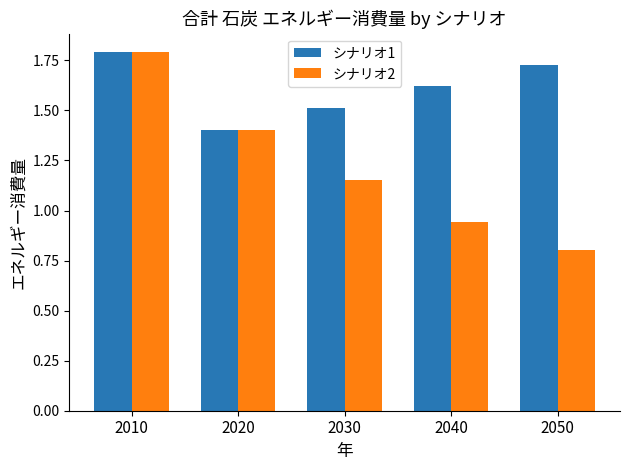

The value of シナリオ2 at 2020 is 0.4. True or false?

False